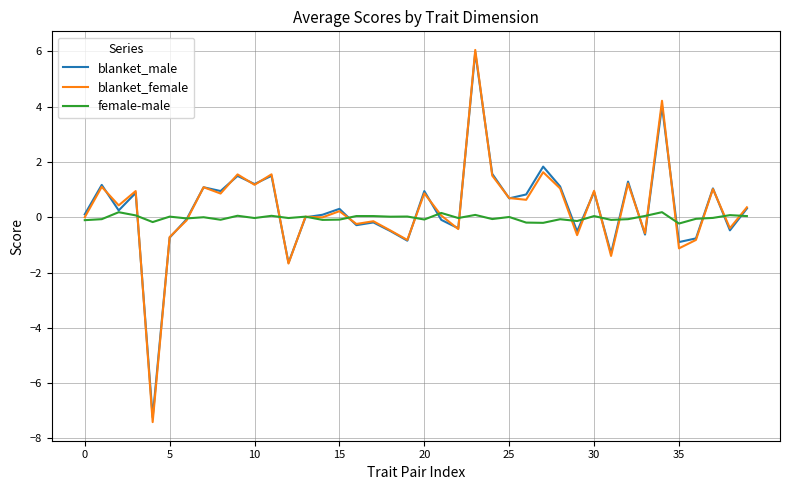

Which series has the widest spread of values?

blanket_female